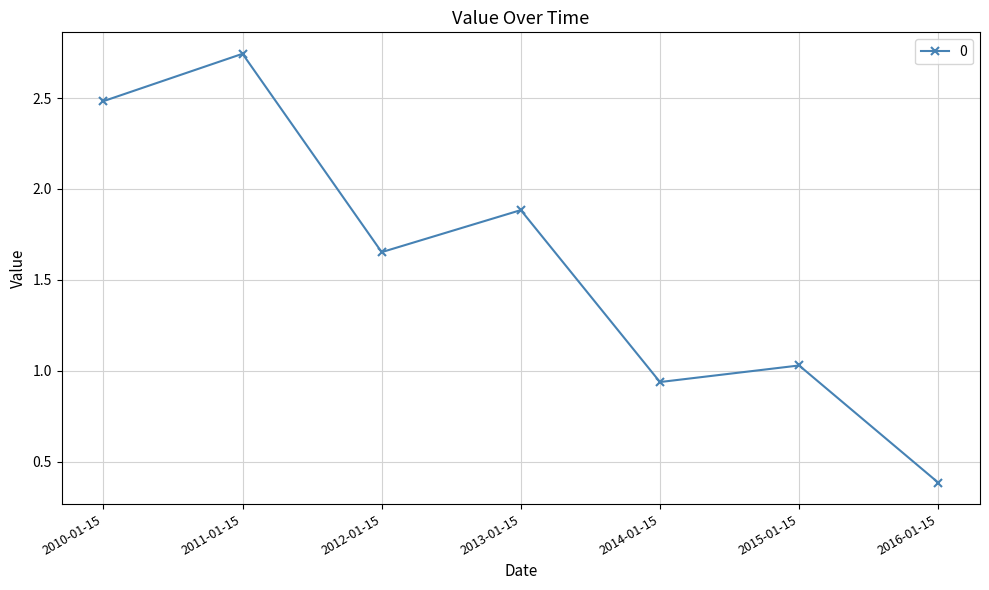

The value at 2012-01-15 is 0.4. True or false?

False